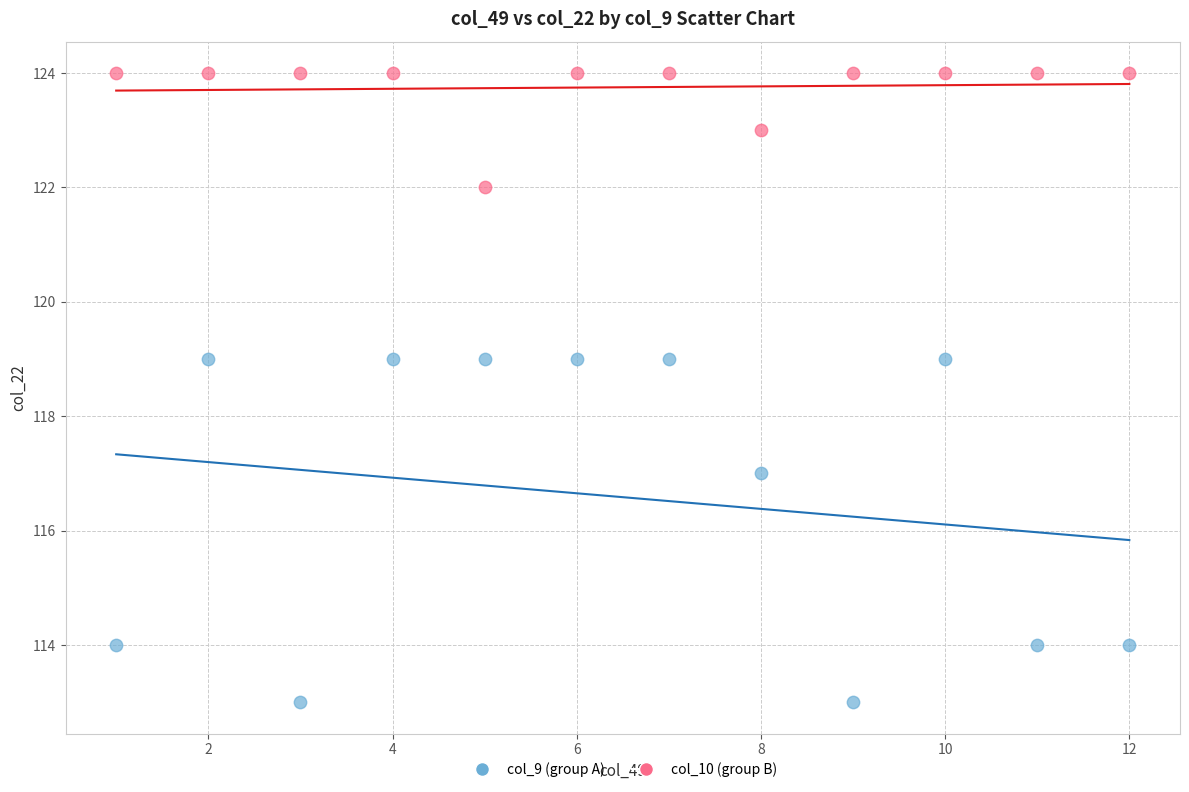

What are all the series names shown in the legend?

col_9 (group A), col_10 (group B)